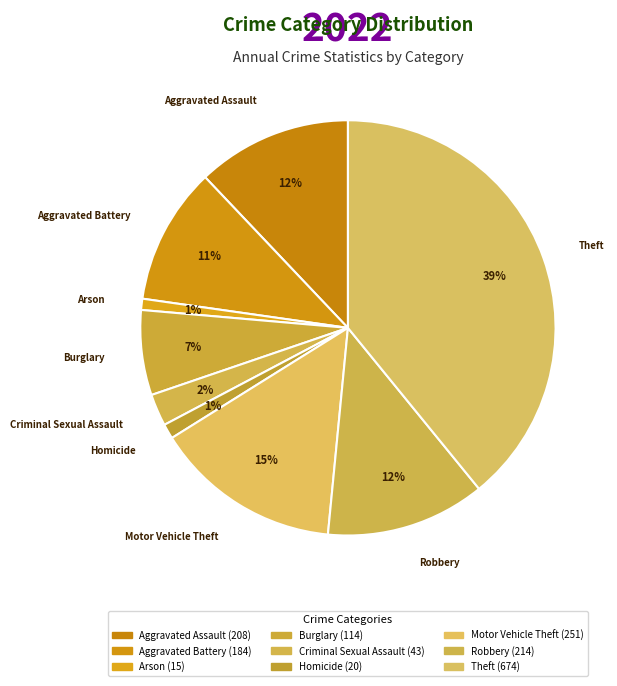

What is the change in value from Aggravated Assault to Arson?

-193